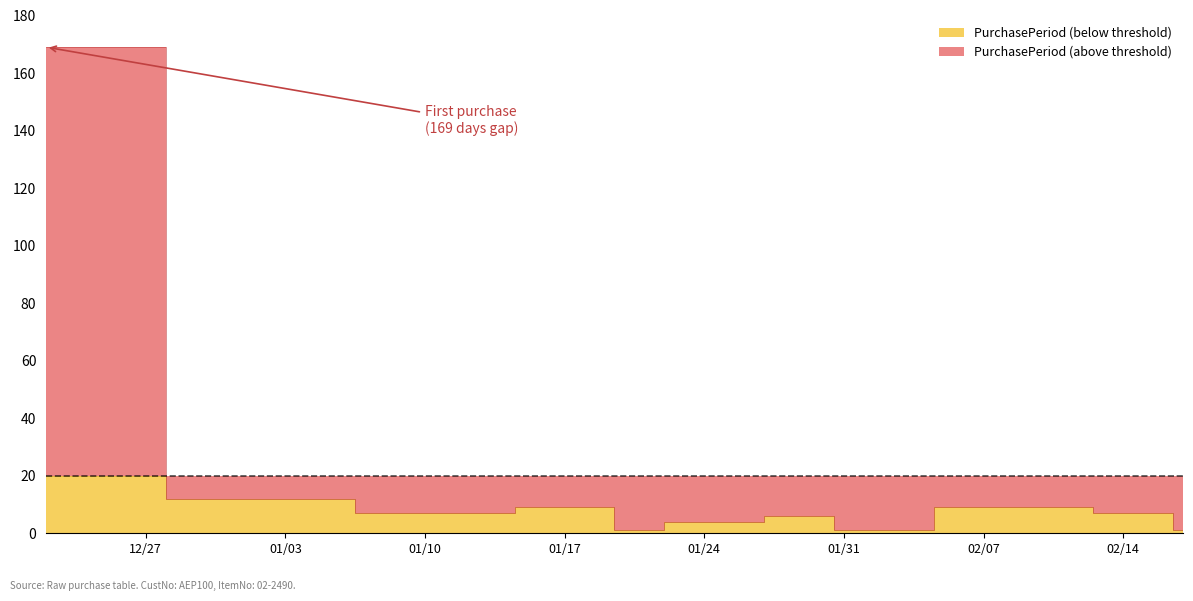

Rank the categories by value from highest to lowest.

2016-12-22, 2017-01-03, 2017-01-19, 2017-02-09, 2017-01-10, 2017-02-16, 2017-01-30, 2017-01-24, 2017-01-20, 2017-01-31, 2017-02-17